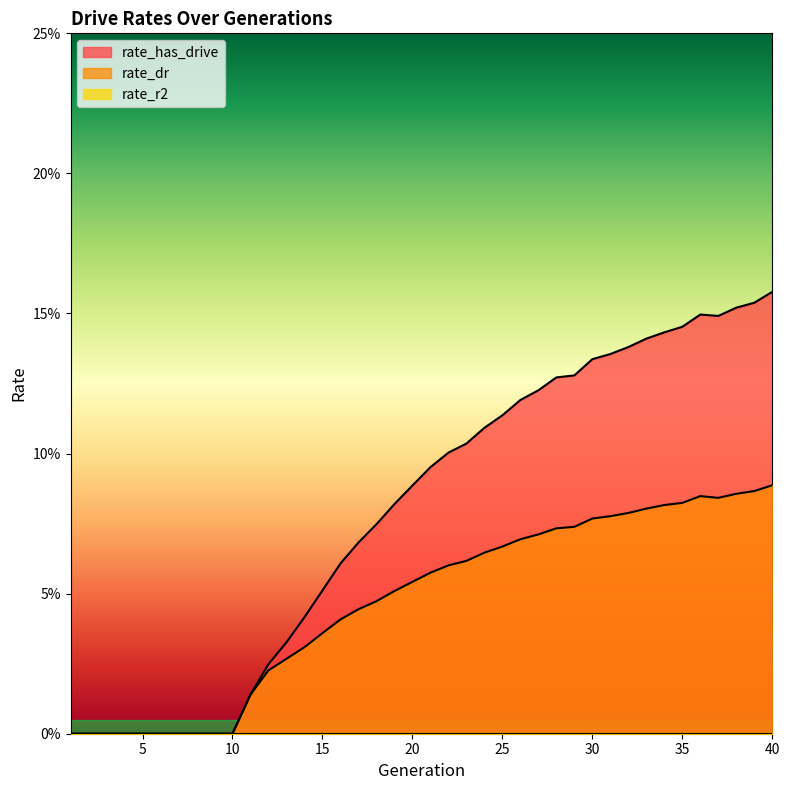

Reading left to right, transcribe all the data shown in this chart.

rate_has_drive: 0.0	0.0	0.0	0.0	0.0	0.0	0.0	0.0	0.0	0.0	0.0	0.0	0.0	0.0	0.1	0.1	0.1	0.1	0.1	0.1	0.1	0.1	0.1	0.1	0.1	0.1	0.1	0.1	0.1	0.1	0.1	0.1	0.1	0.1	0.1	0.1	0.1	0.2	0.2	0.2
rate_dr: 0.0	0.0	0.0	0.0	0.0	0.0	0.0	0.0	0.0	0.0	0.0	0.0	0.0	0.0	0.0	0.0	0.0	0.0	0.1	0.1	0.1	0.1	0.1	0.1	0.1	0.1	0.1	0.1	0.1	0.1	0.1	0.1	0.1	0.1	0.1	0.1	0.1	0.1	0.1	0.1